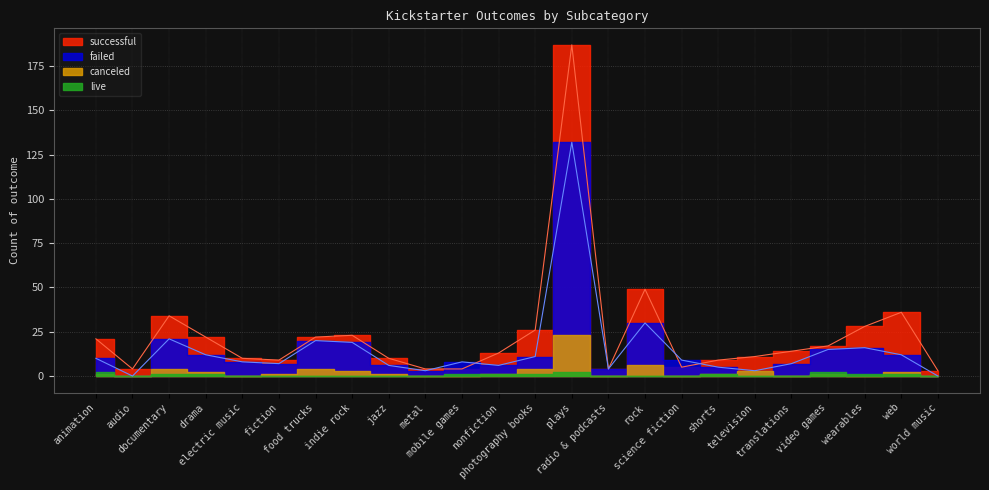

How many values in the successful series exceed 14?

11